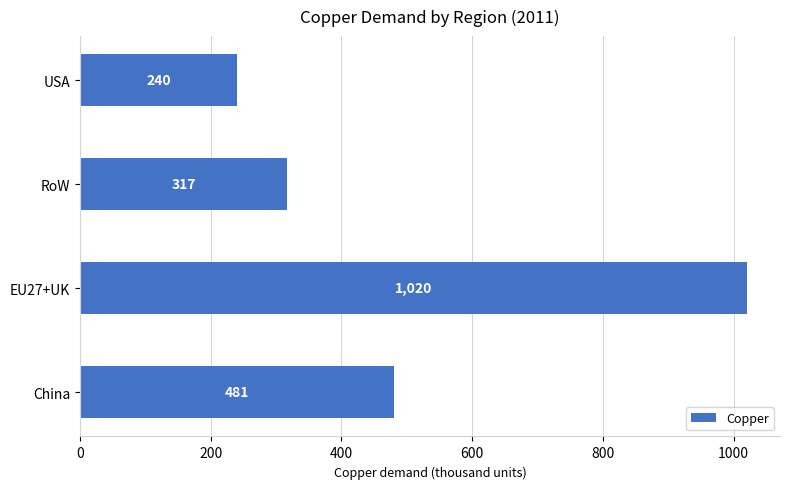

Between EU27+UK and China, which is larger?

EU27+UK